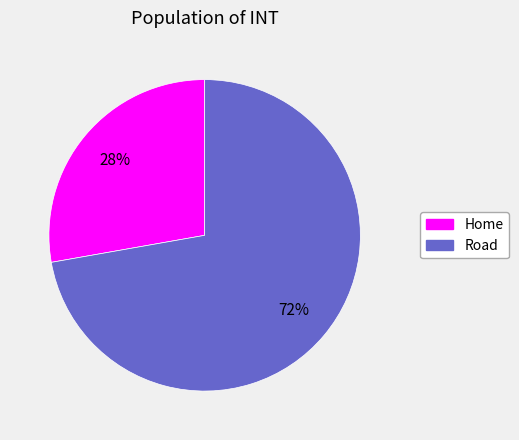

To the nearest percent, what portion does Road represent?

72%